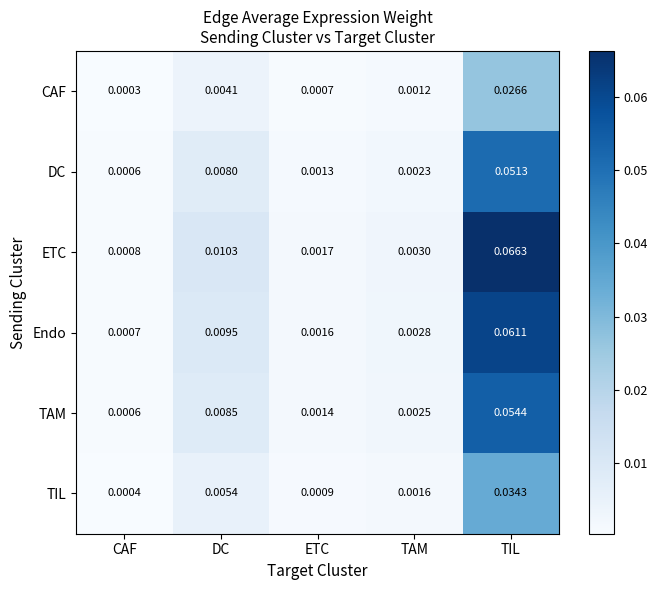

Which series has the largest range (max minus min)?

ETC